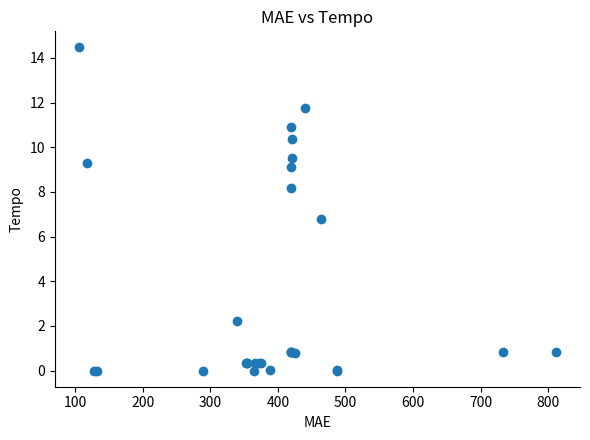

What Y value in the scatter plot is closest to 7?

6.8